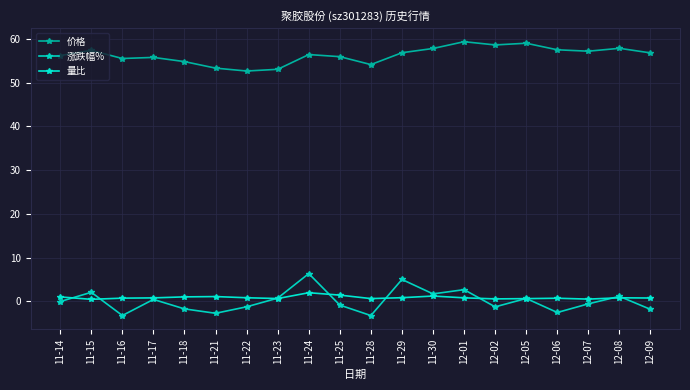

Which series has the largest total across all categories?

价格